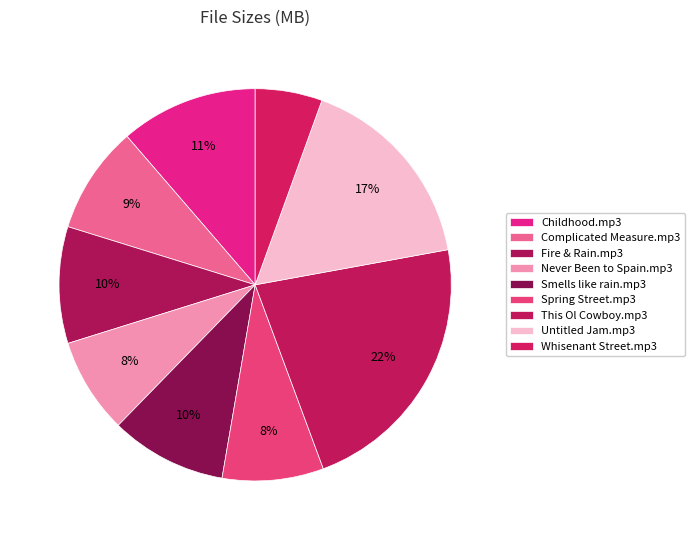

To the nearest percent, what portion does Complicated Measure.mp3 represent?

9%